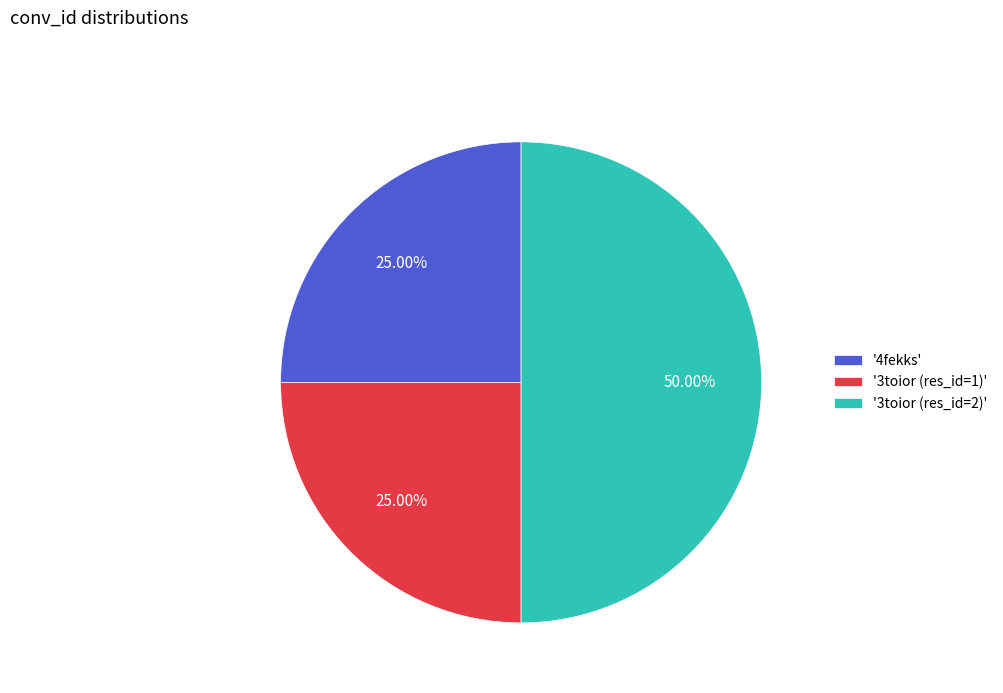

Is the sum of '3toior (res_id=1)' and '3toior (res_id=2)' greater than half?

Yes